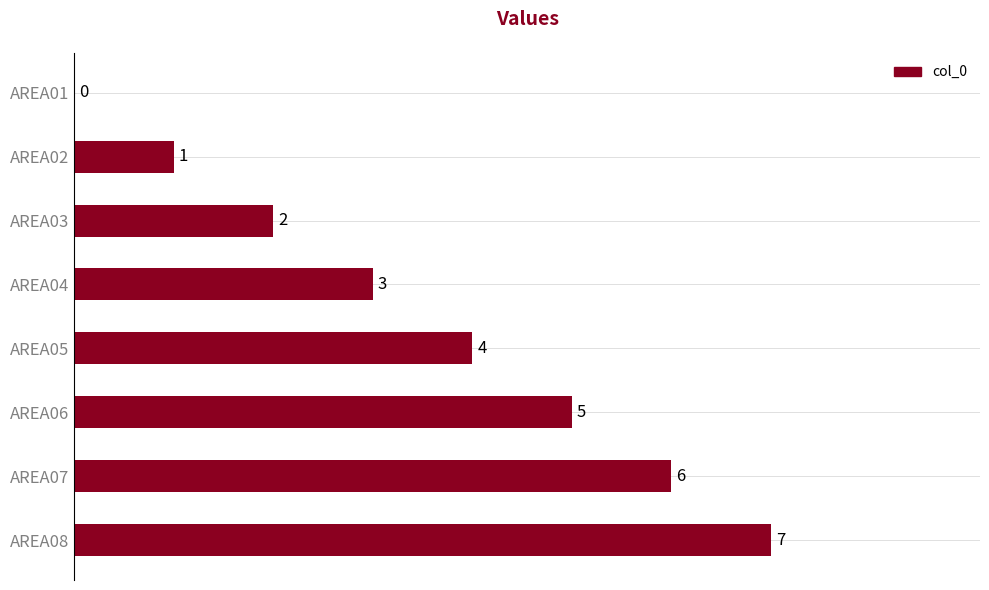

Where is the data nearest to the value 3?

AREA04